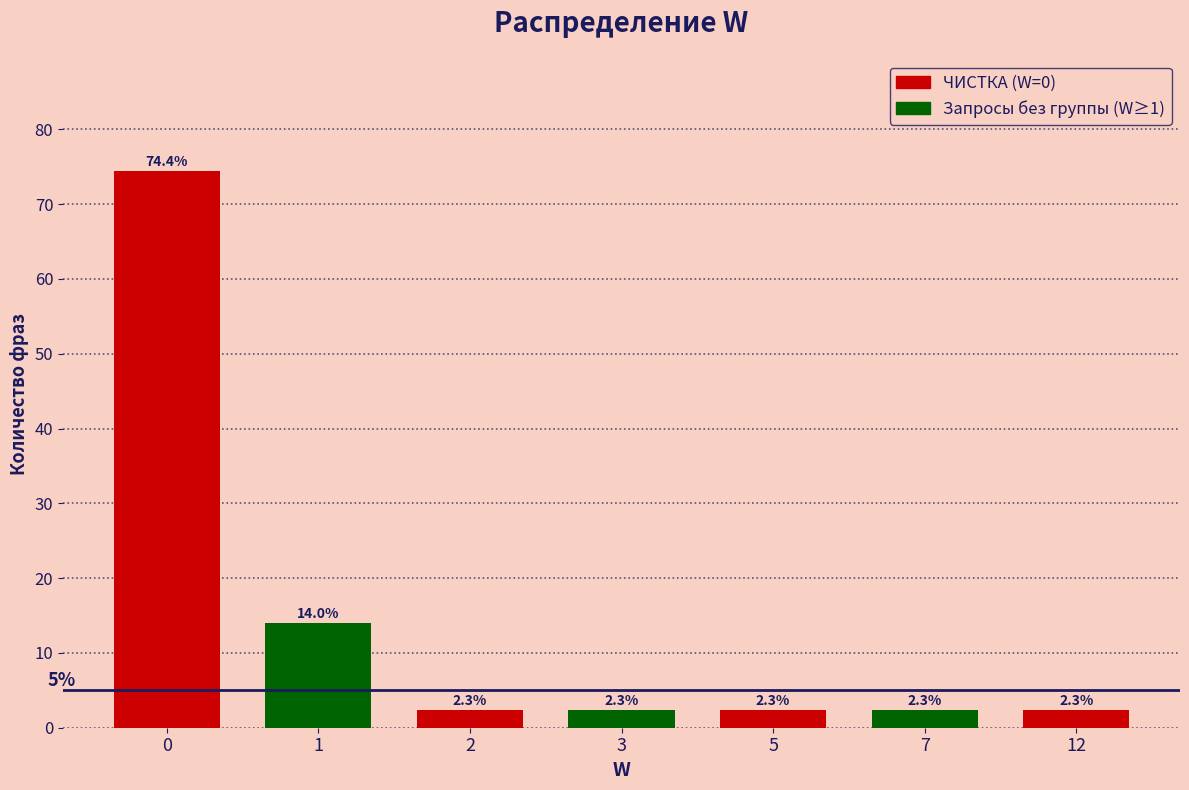

Reading right to left, list all the values displayed in this chart.

12=2.3	7=2.3	5=2.3	3=2.3	2=2.3	1=14.0	0=74.4